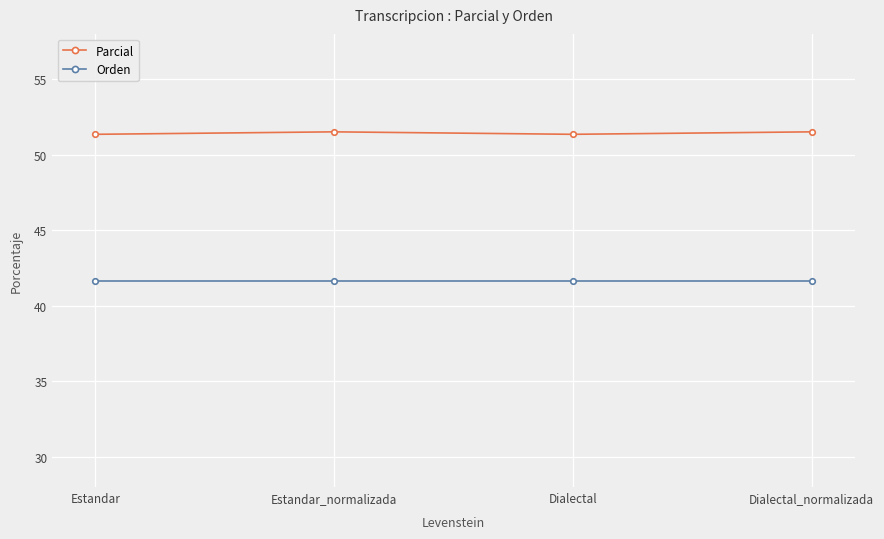

How many series are shown in this chart?

2